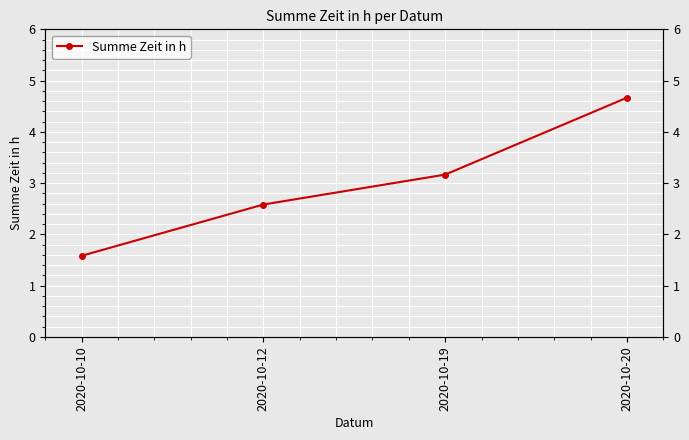

What is the difference between the second highest and minimum values?

1.6